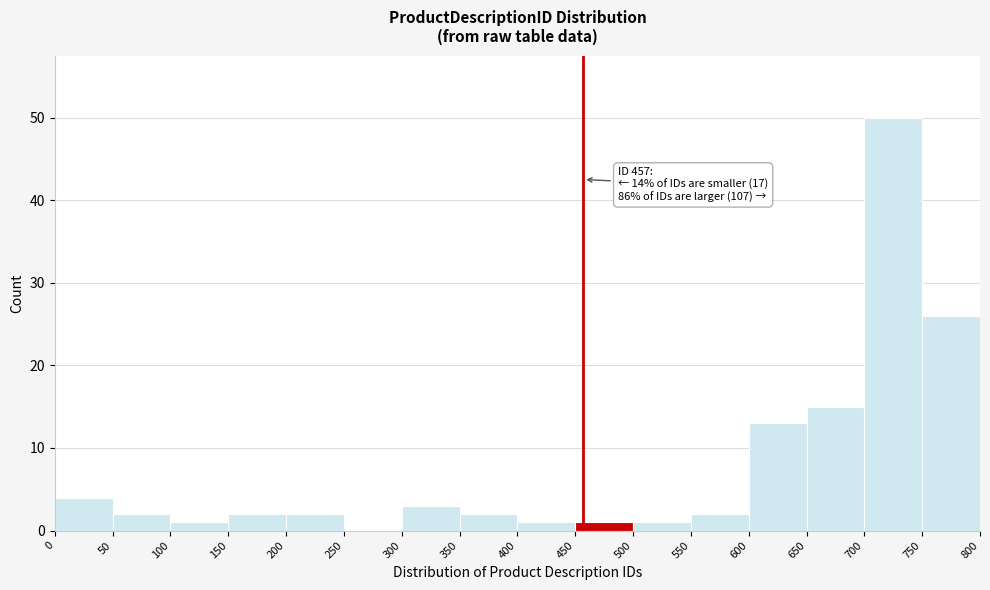

Which range on the x-axis has the tallest bar?

700 to 750